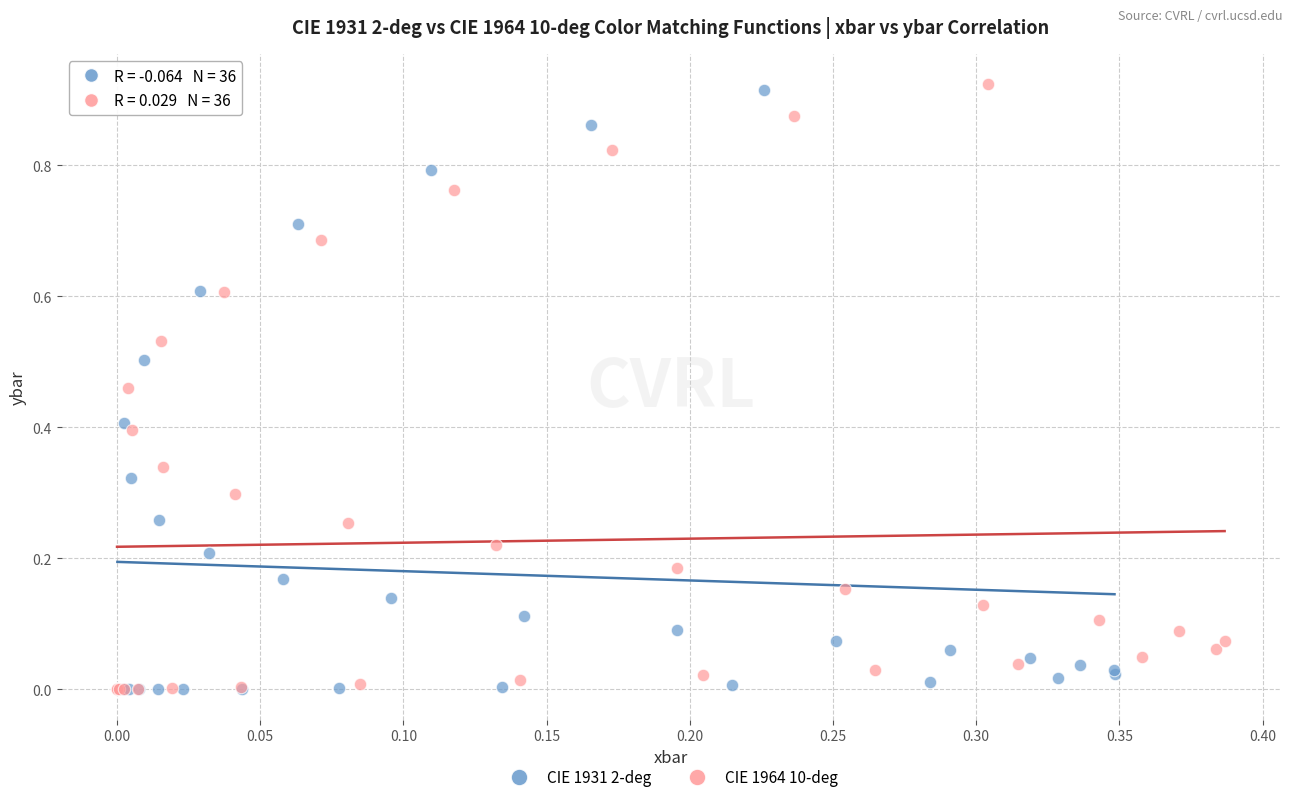

What are all the series names shown in the legend?

CIE 1931 2-deg, CIE 1964 10-deg